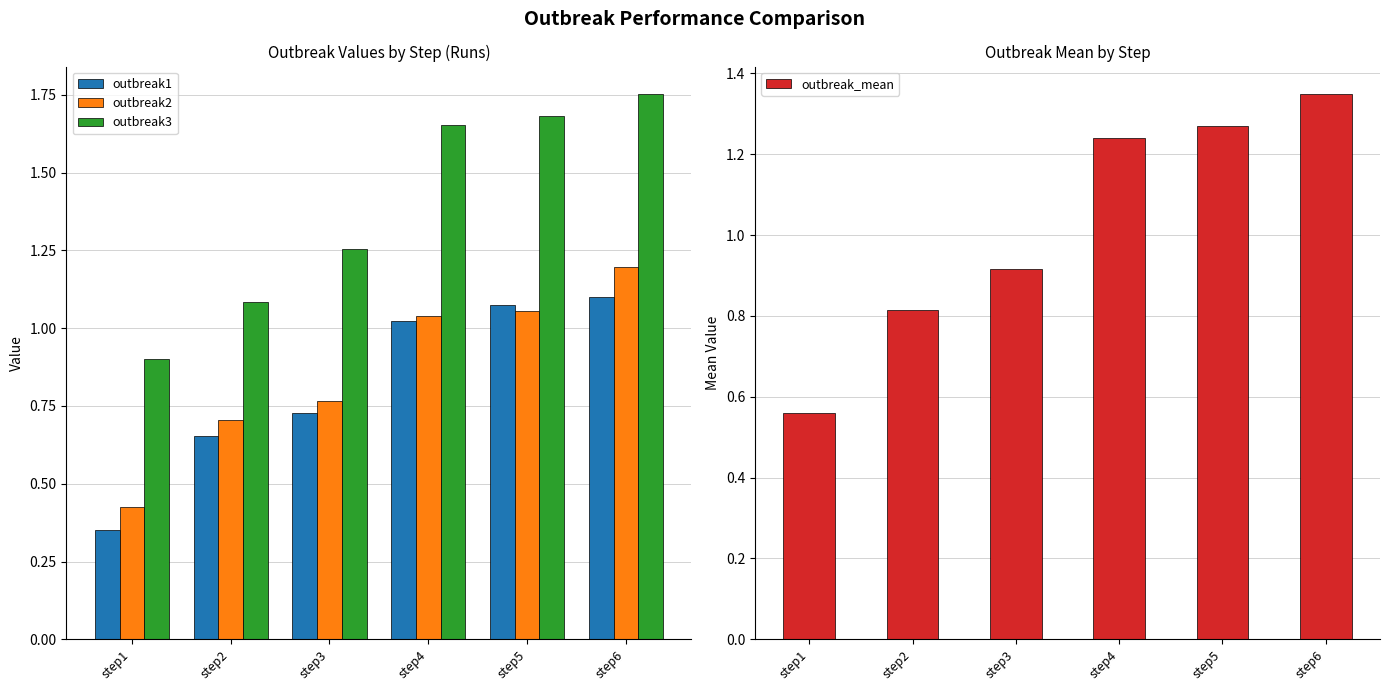

How many data points in outbreak3 are less than 1?

1